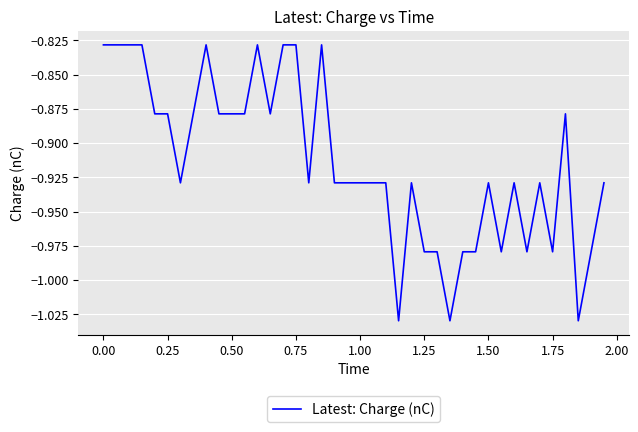

Does the chart have visible grid lines?

Yes